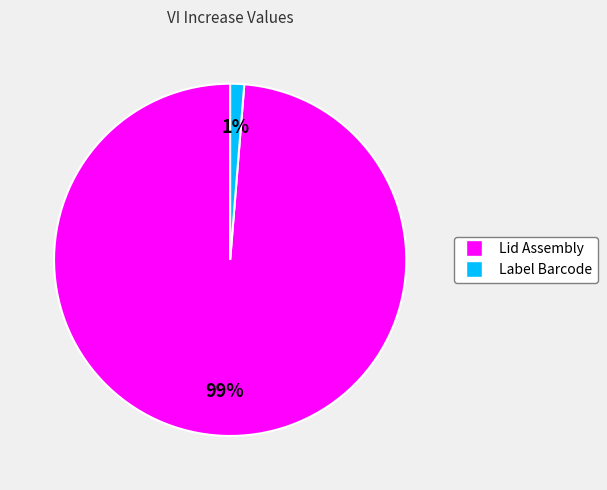

What is the largest slice in the pie chart?

Lid Assembly